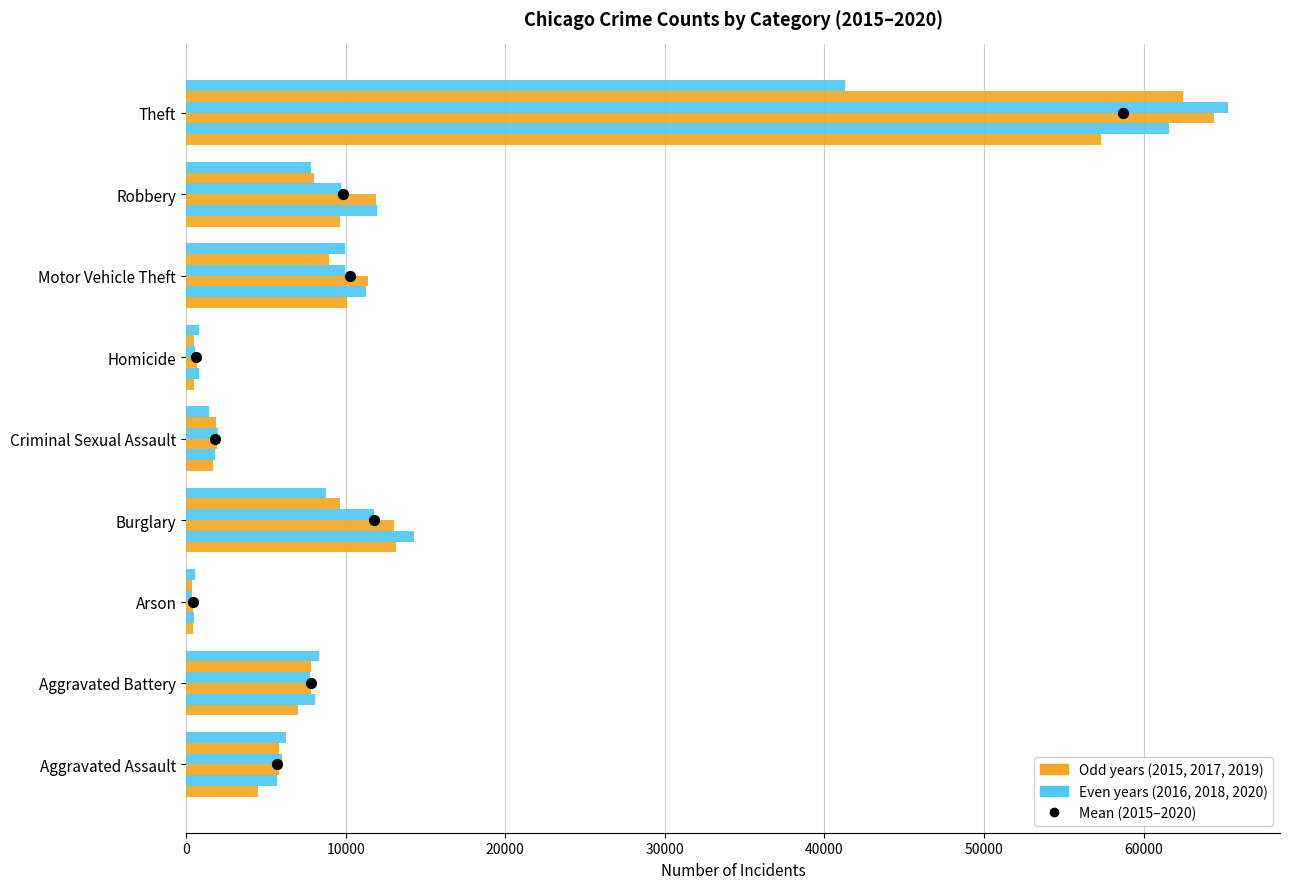

What is the change in value from 10000 to 20000?

+1.0